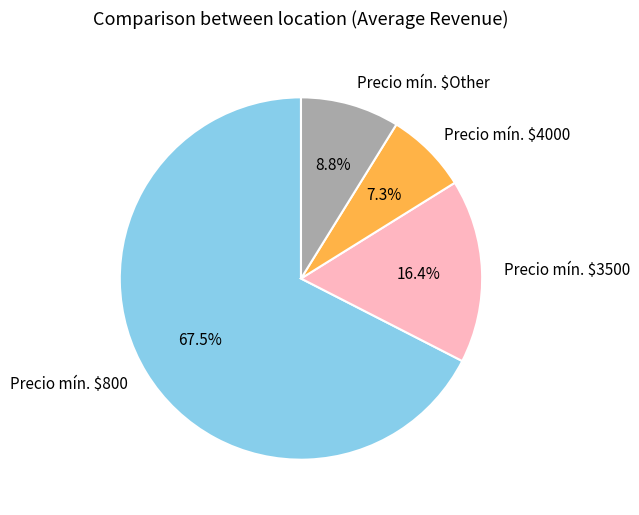

Is there a majority slice in this chart?

Yes